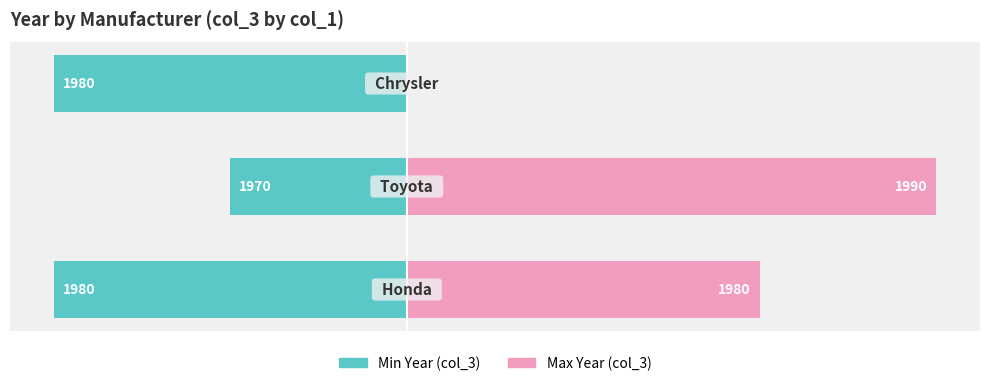

True or false: Max Year has a value of 20 at 2.

False